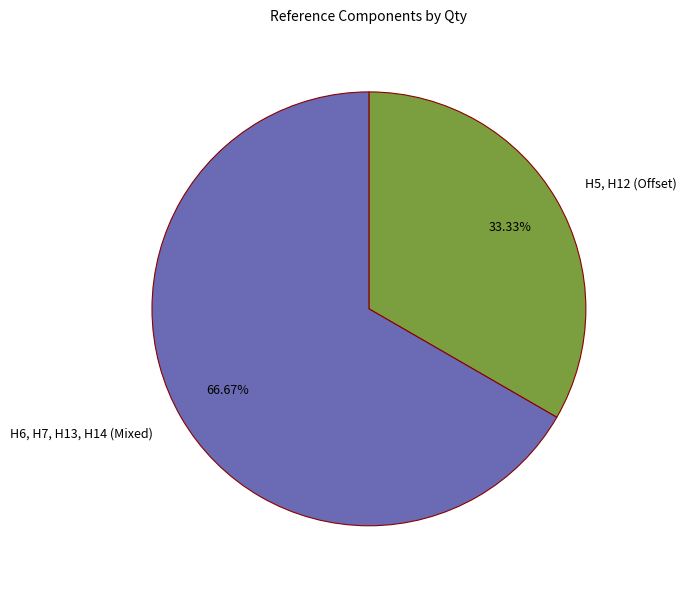

Is it true that H5, H12 (Offset) is 33% of the pie?

True